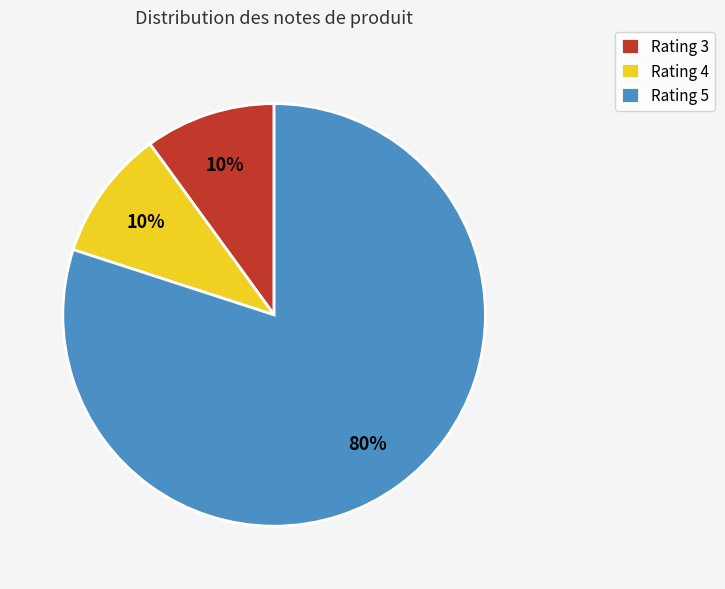

Is the sum of Rating 4 and Rating 5 greater than half?

Yes